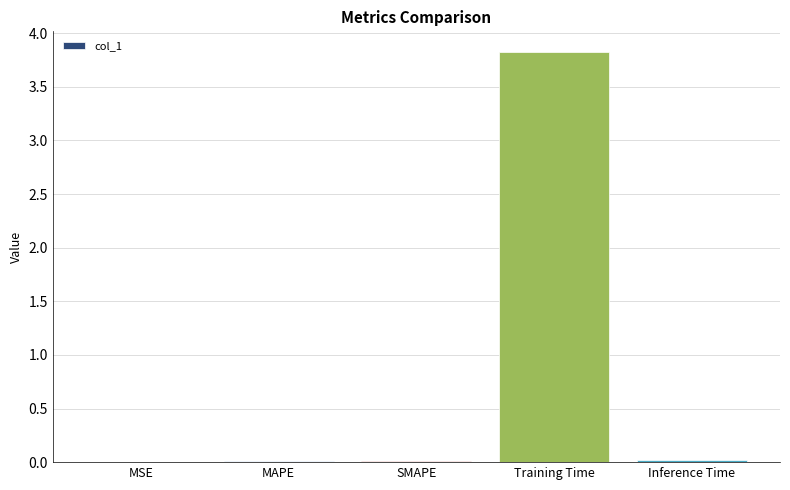

What is the maximum value shown in the chart?

3.8